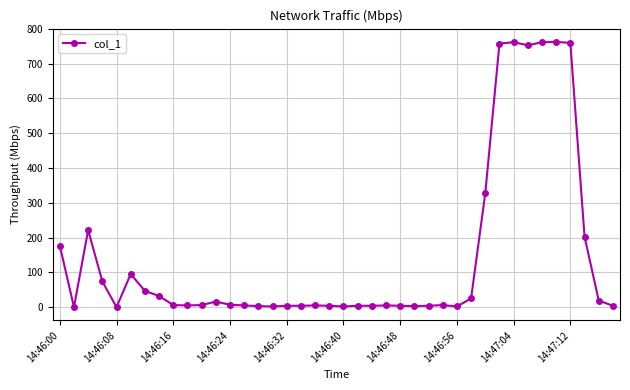

What is the maximum value shown in the chart?

762.5